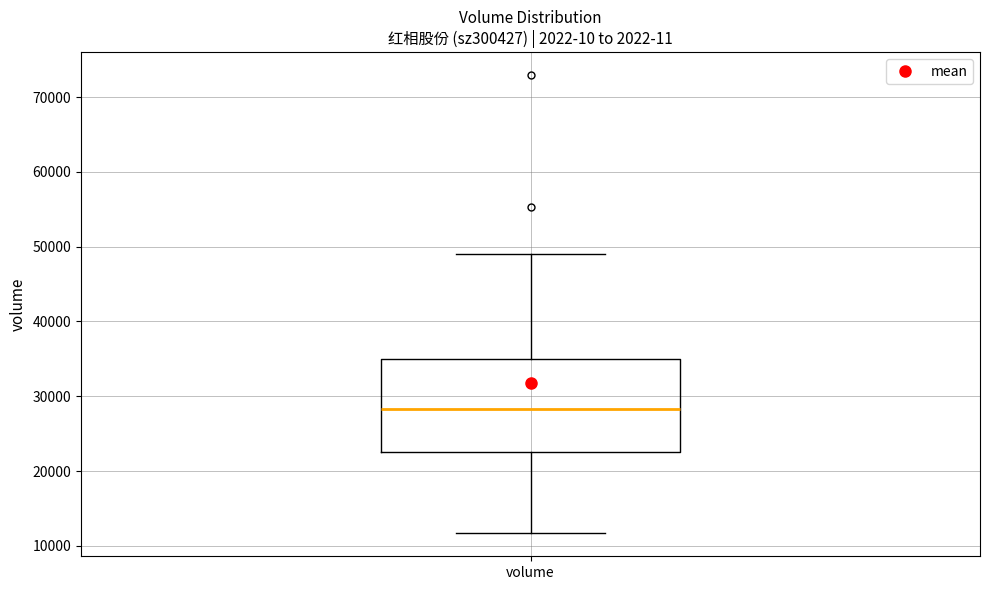

Where is the upper edge of the box for volume on the y-axis? The values are not printed on the chart, so give them approximately, as read against the axis.

35000